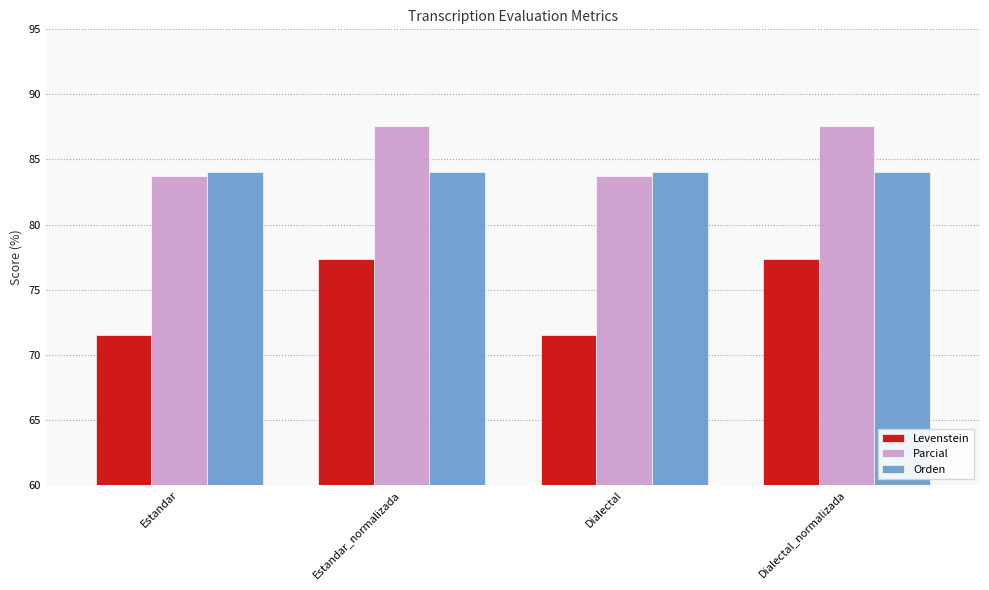

Reading left to right, list all the values displayed in this chart.

Levenstein: 71.5	77.4	71.5	77.4
Parcial: 83.7	87.6	83.7	87.6
Orden: 84.1	84.1	84.1	84.1